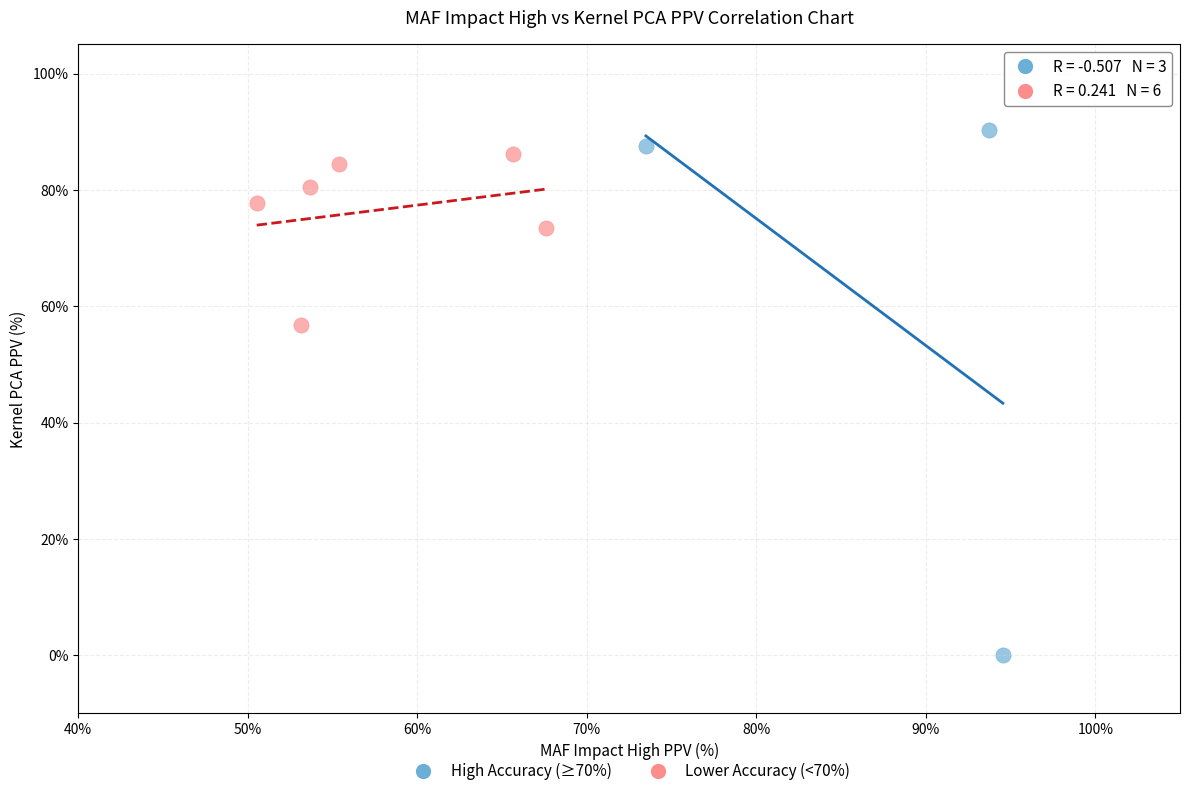

Which series reaches the maximum Y coordinate?

High Accuracy (≥70%)